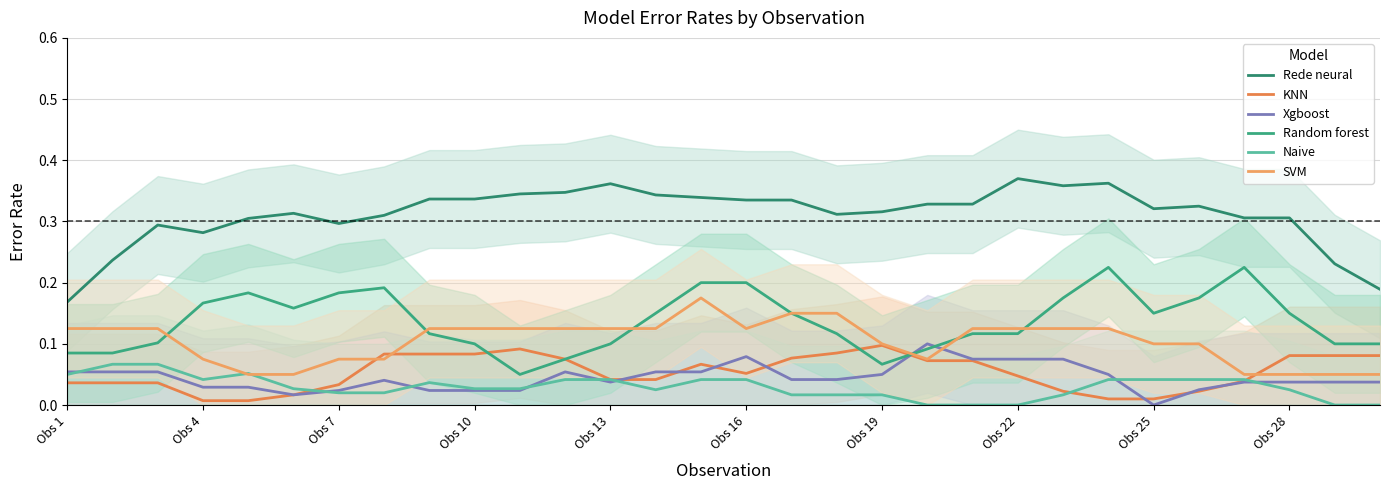

What is the sum of all Rede neural values?

9.3